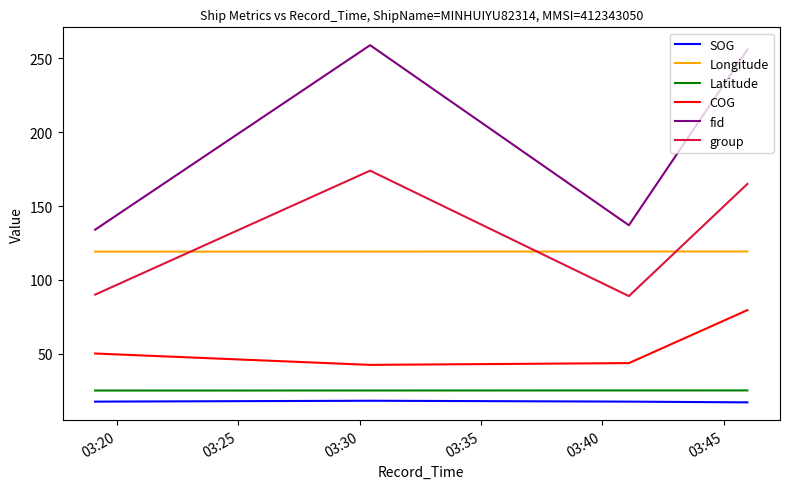

What is the difference between the maximum and minimum values in the fid series?

125.0